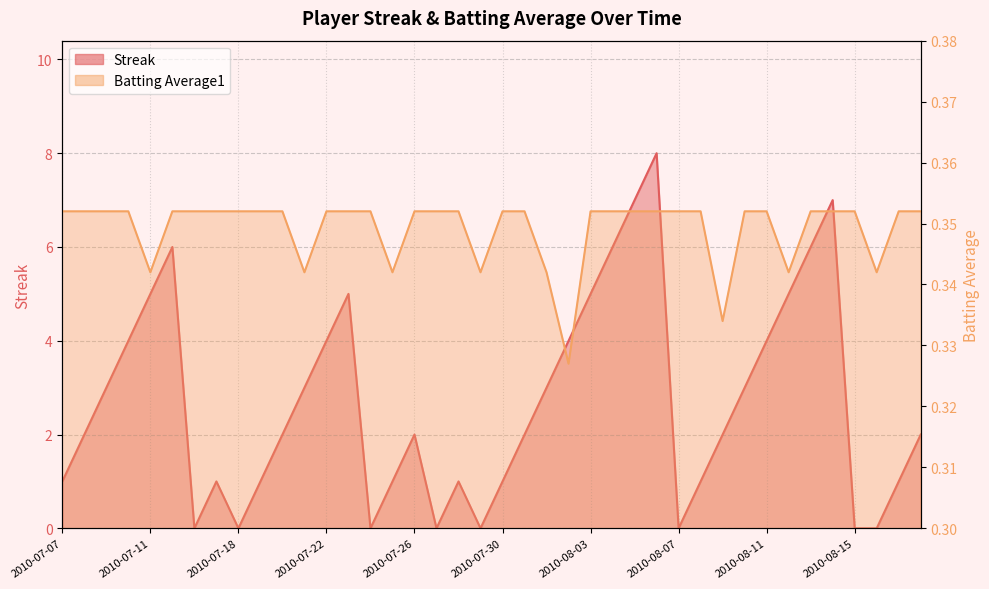

How many values in Streak are above zero?

32